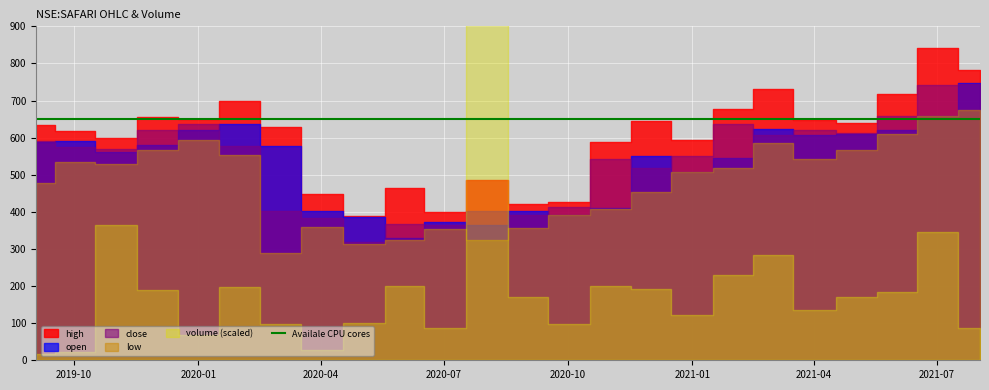

Reading left to right, what are all the values shown in this chart?

high: 634.0	619.0	598.0	656.2	649.0	698.0	630.0	449.0	387.9	463.0	400.0	484.7	420.8	427.0	588.0	644.0	595.0	676.0	730.0	646.5	639.5	717.9	842.5	782.0
open: 588.8	590.0	562.0	579.8	619.3	636.4	578.0	401.5	385.0	330.0	371.8	365.6	402.0	390.4	410.7	550.0	507.0	545.0	623.0	606.2	610.4	620.0	659.0	746.9
close: 591.0	574.2	569.6	619.3	636.4	577.4	401.5	383.3	318.5	366.0	365.6	402.0	392.1	412.3	541.2	518.0	549.9	637.5	606.2	619.6	612.1	658.4	741.6	743.5
low: 477.7	535.3	530.0	566.0	595.0	552.1	289.6	358.0	314.0	325.0	355.0	323.9	356.0	390.4	408.5	452.3	507.0	518.5	585.0	542.0	567.0	610.5	657.0	674.5
volume: 35247.0	45938.0	726943.0	378612.0	134159.0	394100.0	194592.0	54042.0	202588.0	399043.0	173690.0	1820626.0	342820.0	193008.0	397939.0	383733.0	242323.0	457787.0	566928.0	271822.0	341974.0	370457.0	689701.0	172311.0